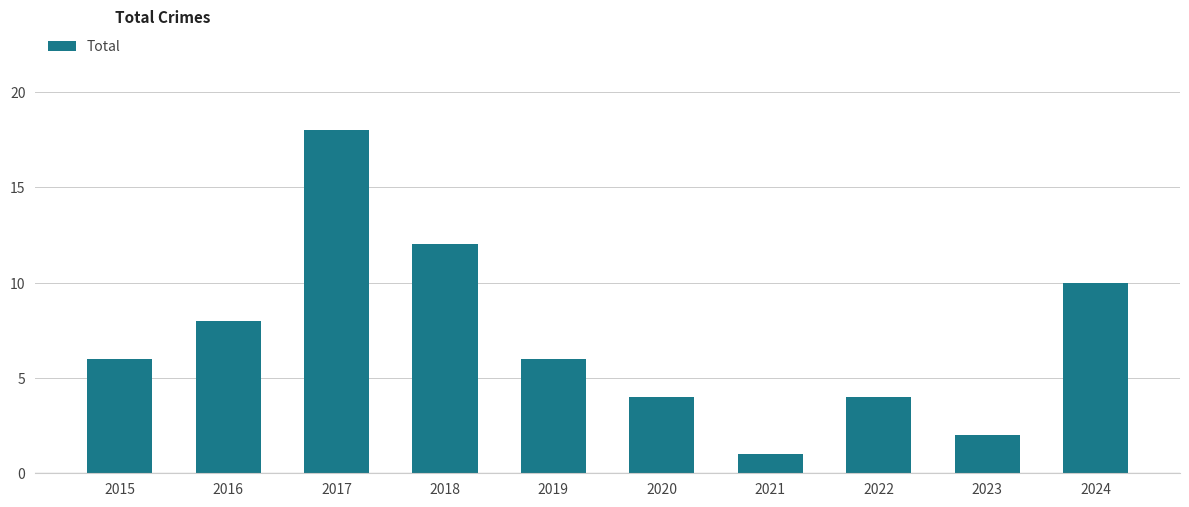

What is the ratio of the value at 2015 to the value at 2023?

3.0